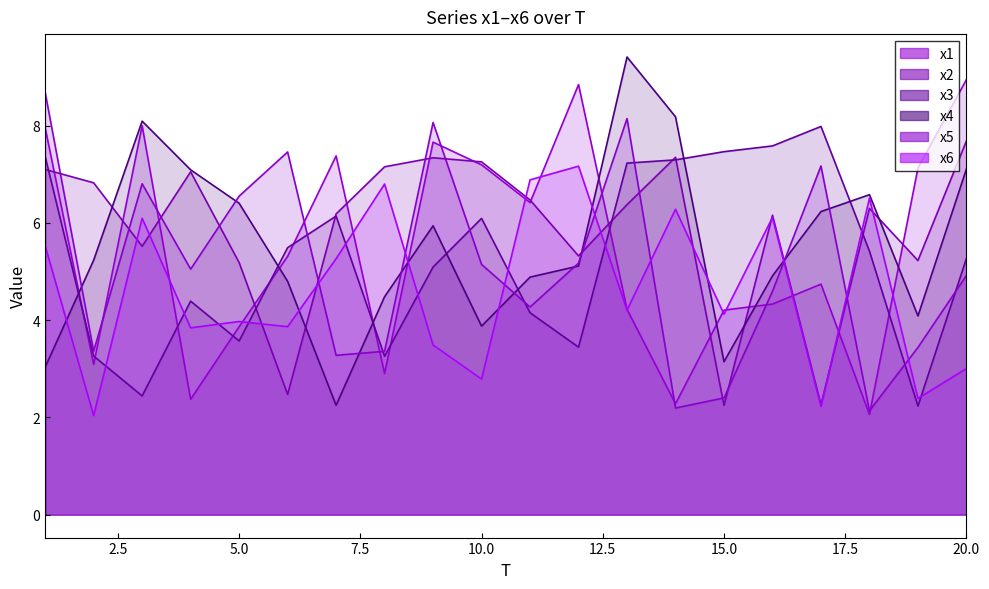

List the labels in order of x1 value, largest first.

20, 12, 3, 1, 9, 7, 10, 19, 11, 6, 17, 16, 13, 15, 5, 2, 8, 4, 14, 18